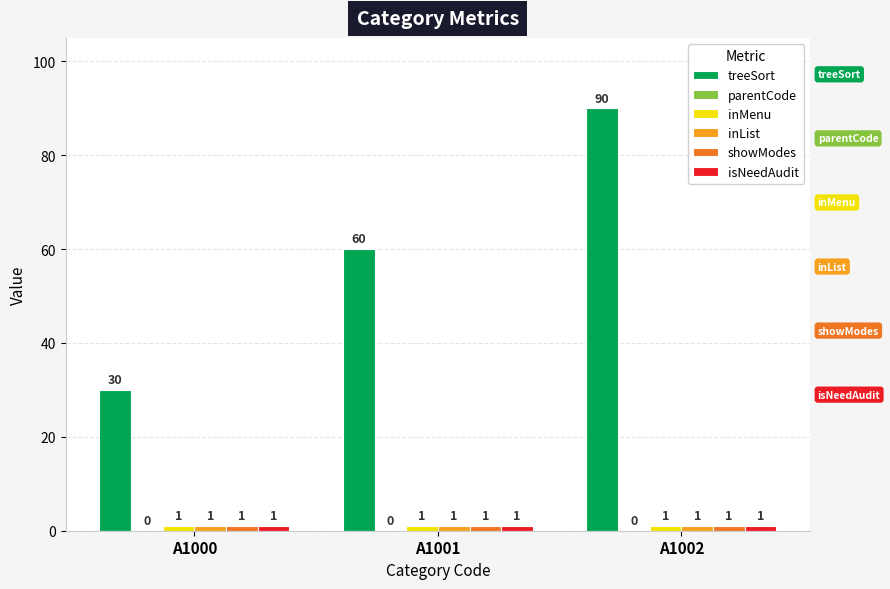

What is the total value across all series at A1001?

64